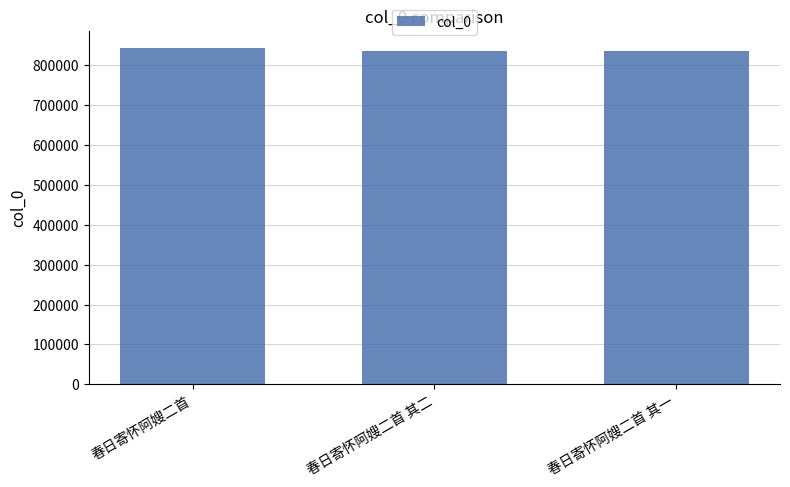

What is the difference between the second highest and minimum values?

1